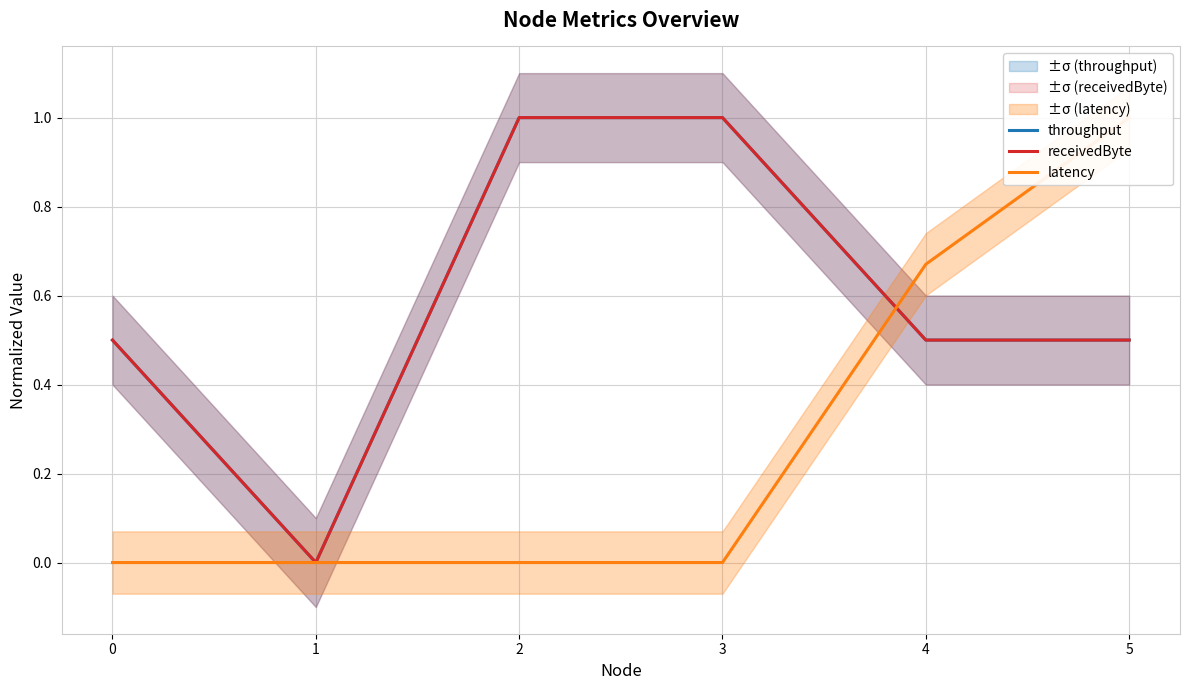

Which series has the largest range (max minus min)?

throughput